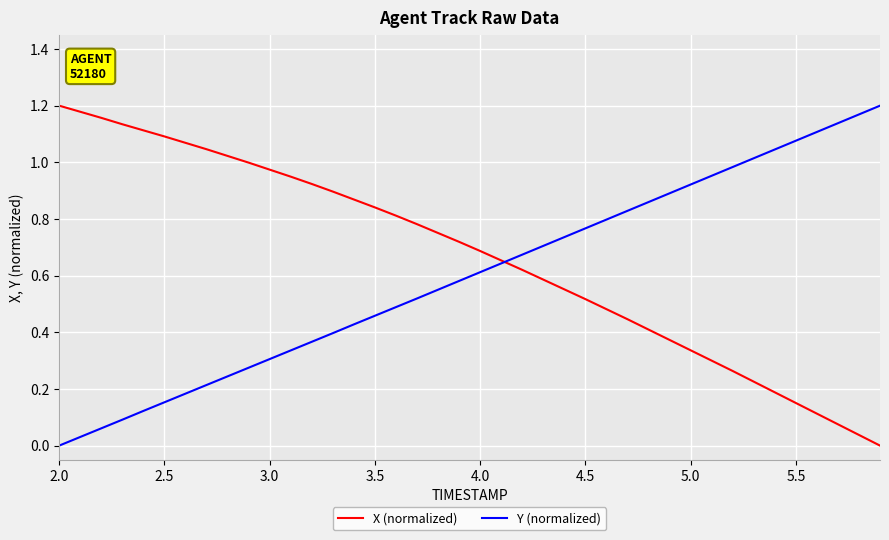

Which series has the largest total across all categories?

X (normalized)